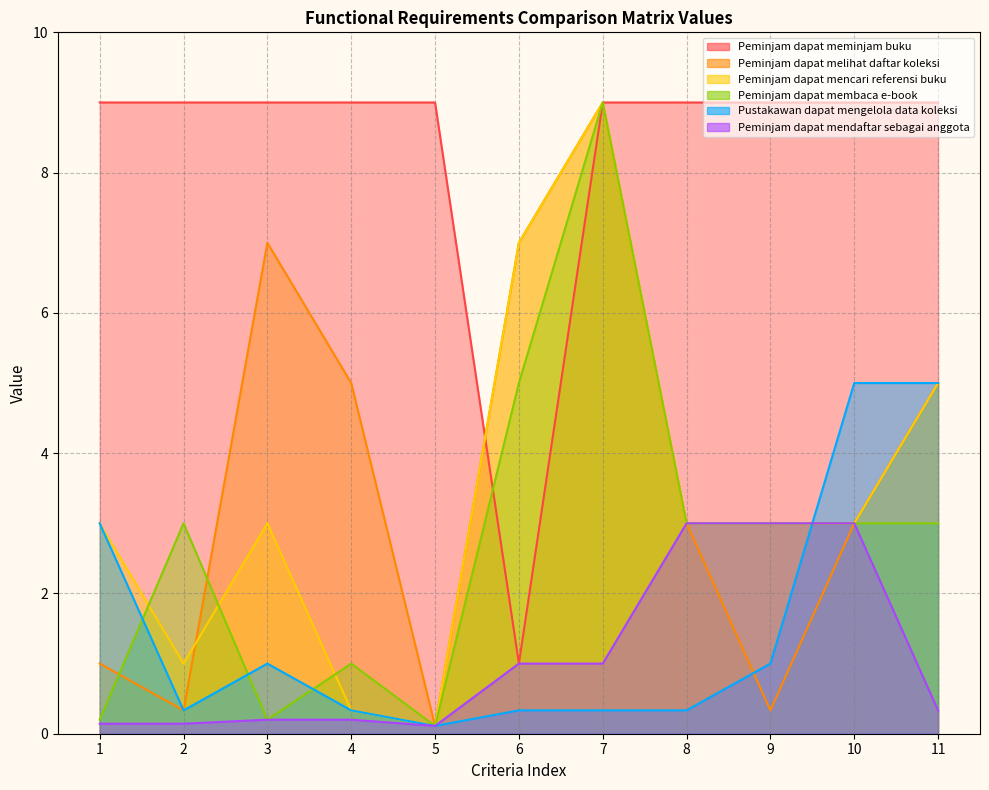

At 10, list the series in order from largest to smallest.

Peminjam dapat meminjam buku, Pustakawan dapat mengelola data koleksi, Peminjam dapat melihat daftar koleksi, Peminjam dapat mencari referensi buku, Peminjam dapat membaca e-book, Peminjam dapat mendaftar sebagai anggota